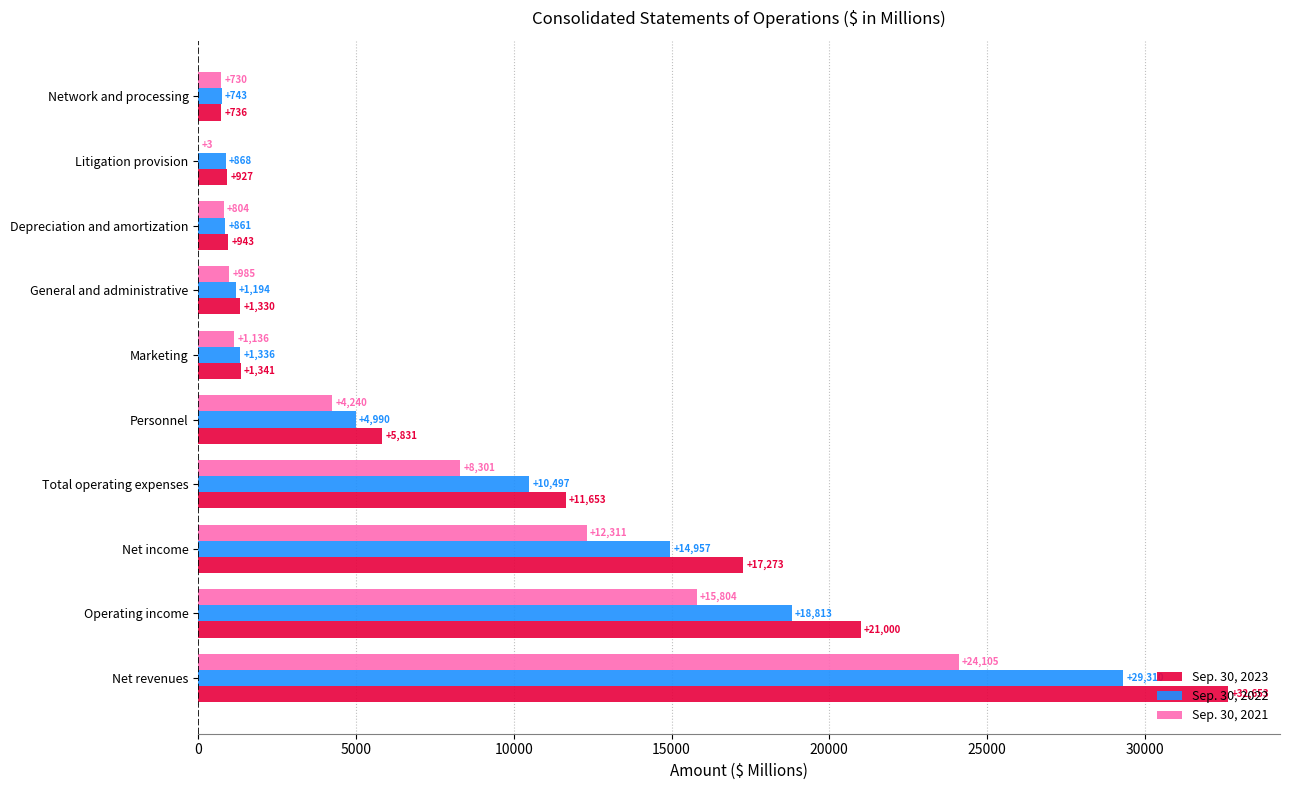

Which label corresponds to the largest value in the chart?

Net revenues